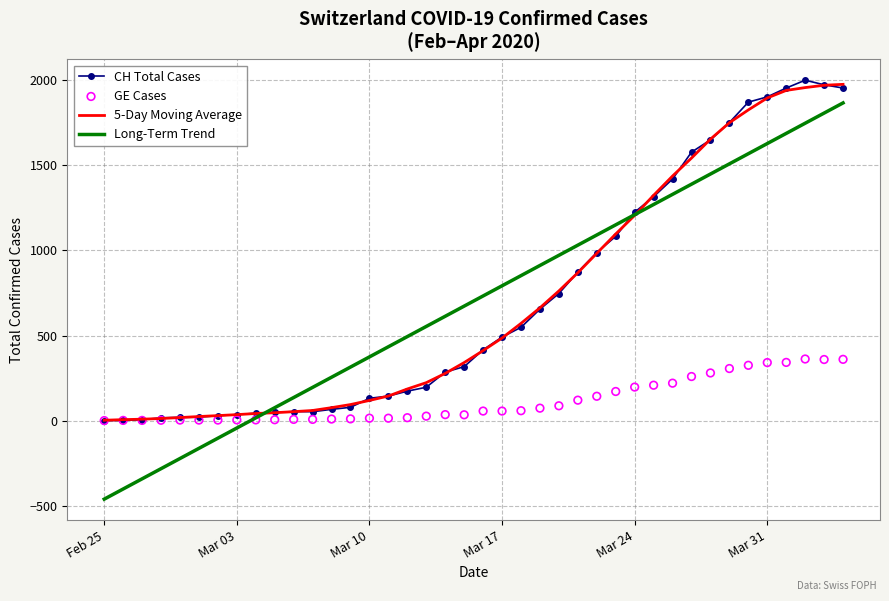

Which series has the largest total across all categories?

5-Day Moving Average